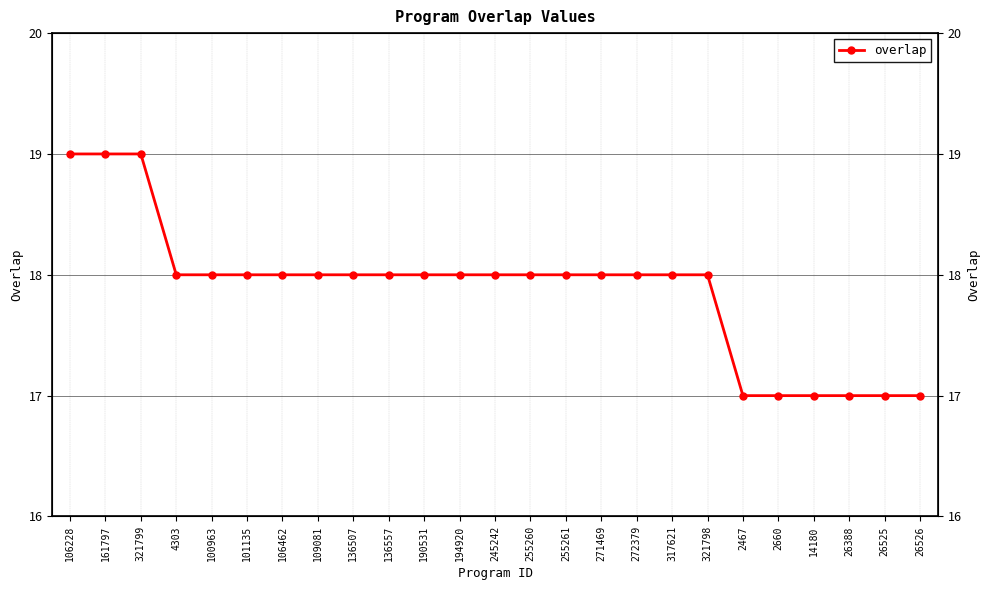

What is the label of the 15th point from the right?

190531